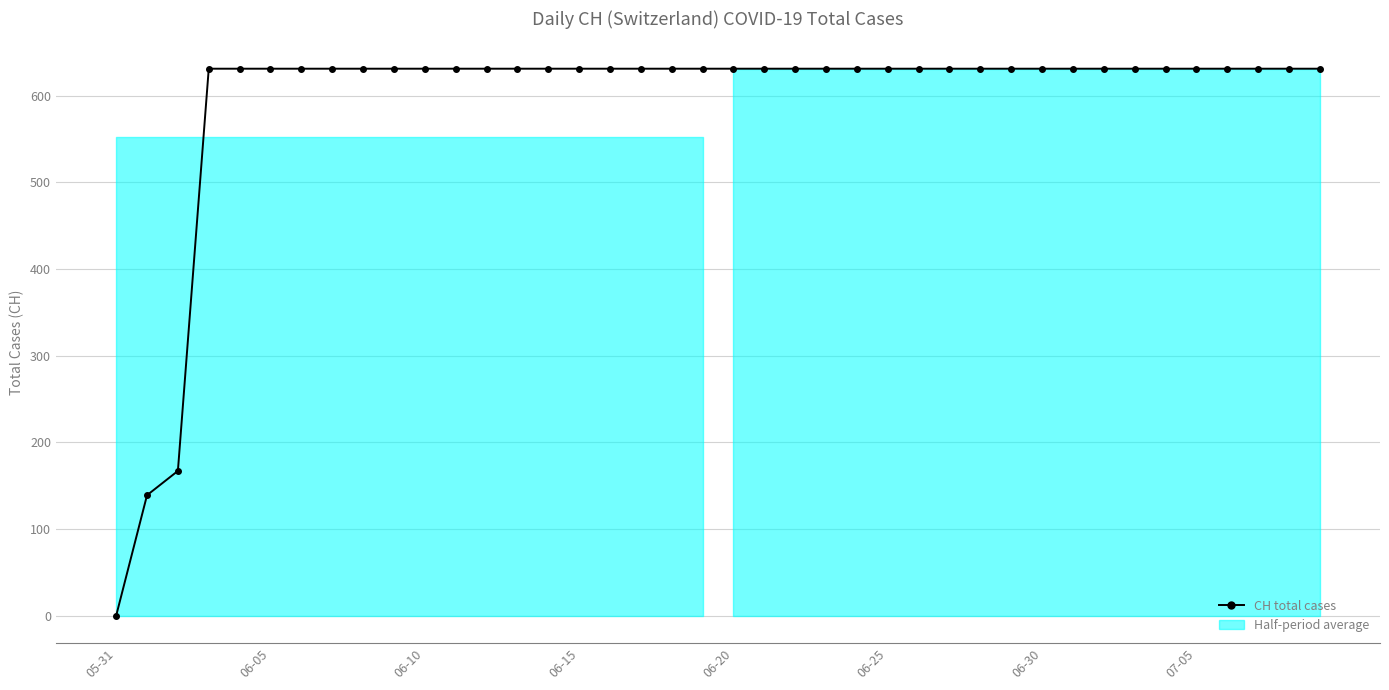

What is the value of the 21st point from the left?

631